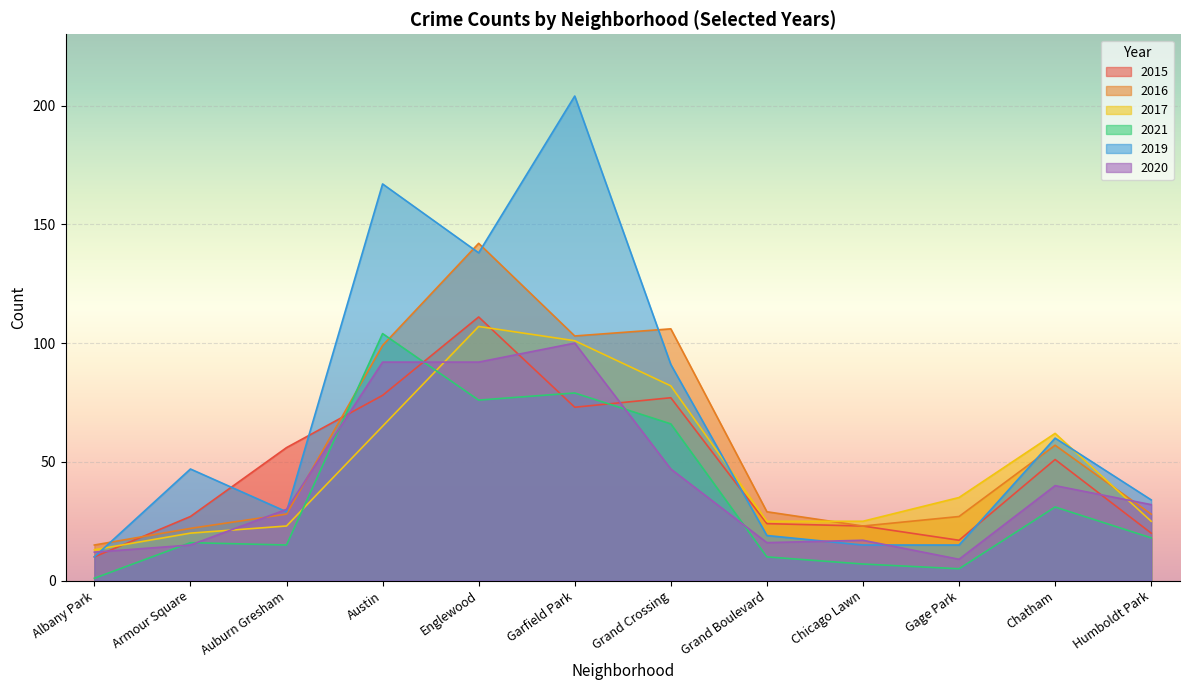

At which category is the sum across all series the highest?

Englewood